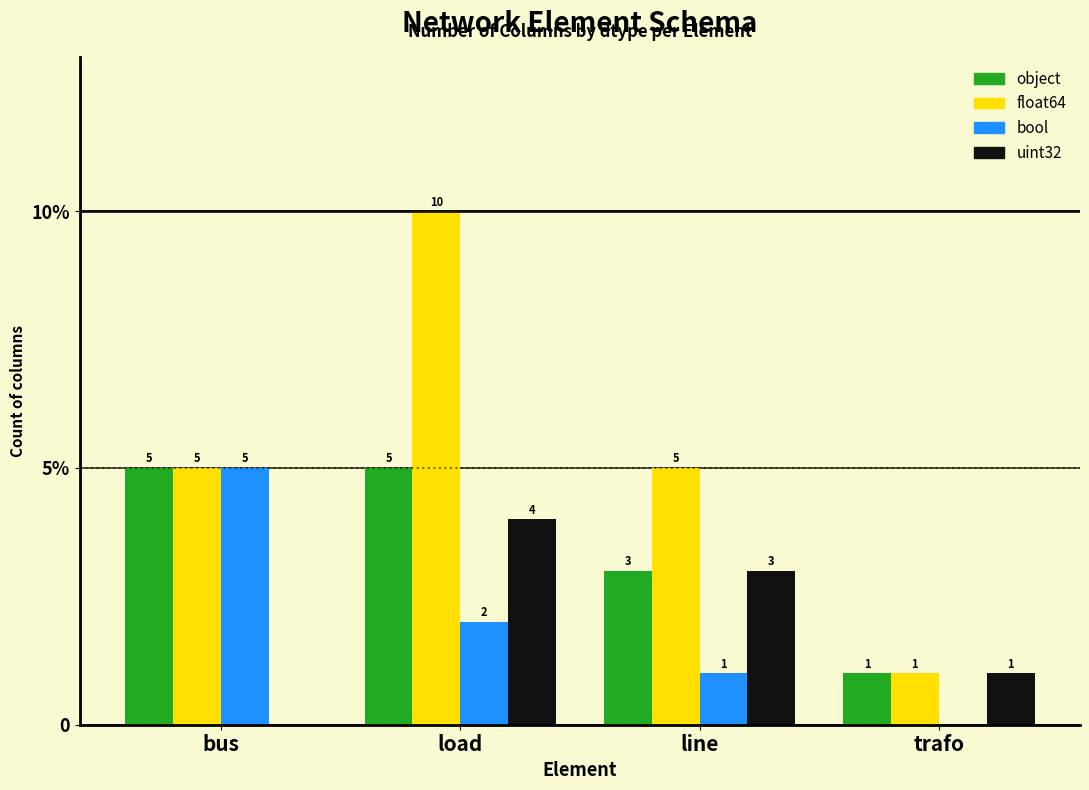

Which category has the lowest value in the bool series?

trafo